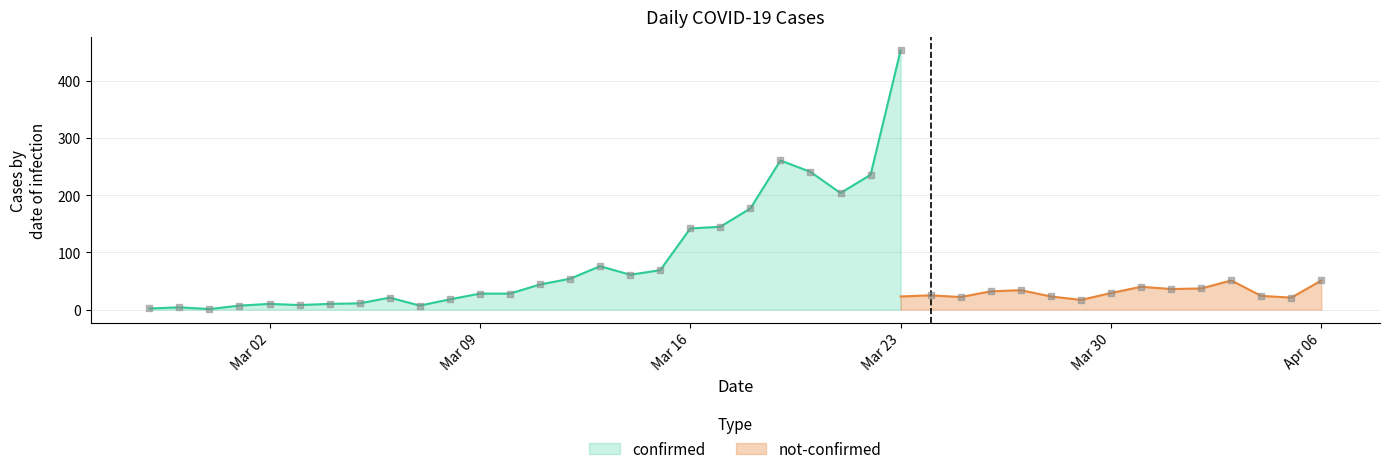

Which series has the largest total across all categories?

confirmed